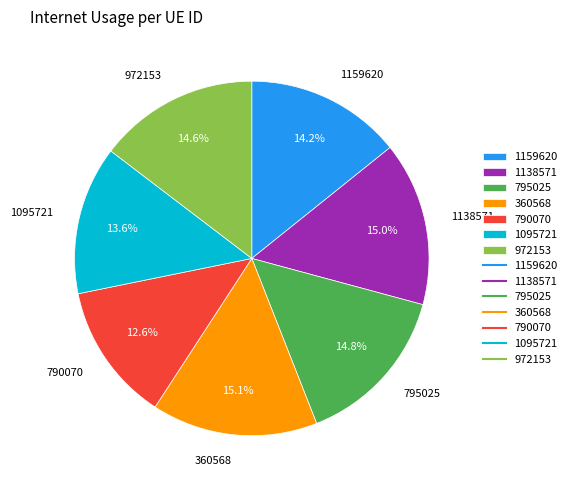

To the nearest percent, what is the average slice percentage?

14%